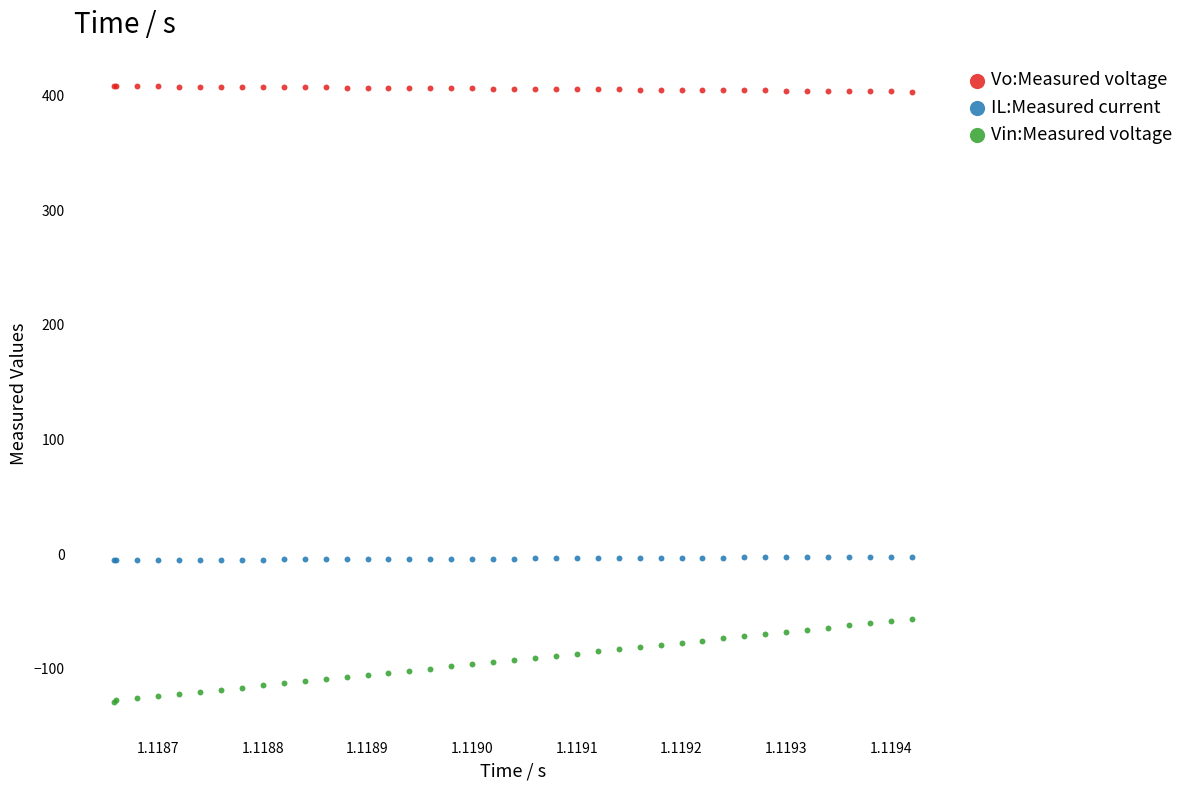

Which series has the largest Y range (max minus min)?

Vin:Measured voltage